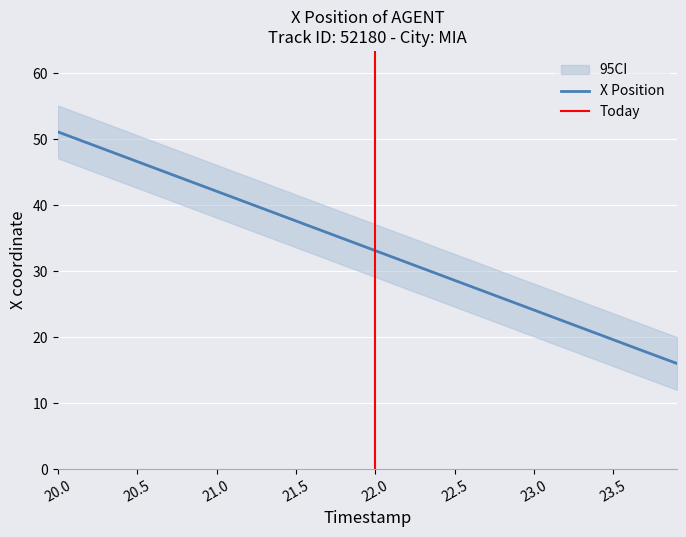

Is it true that X Position equals 37.6 at 21.5?

True